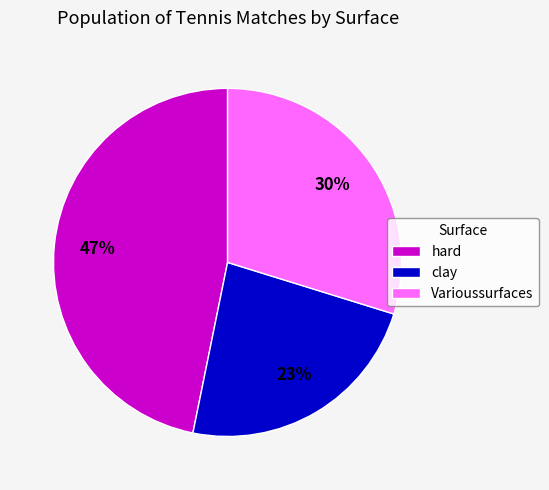

Rank the categories by value from highest to lowest.

hard, Varioussurfaces, clay